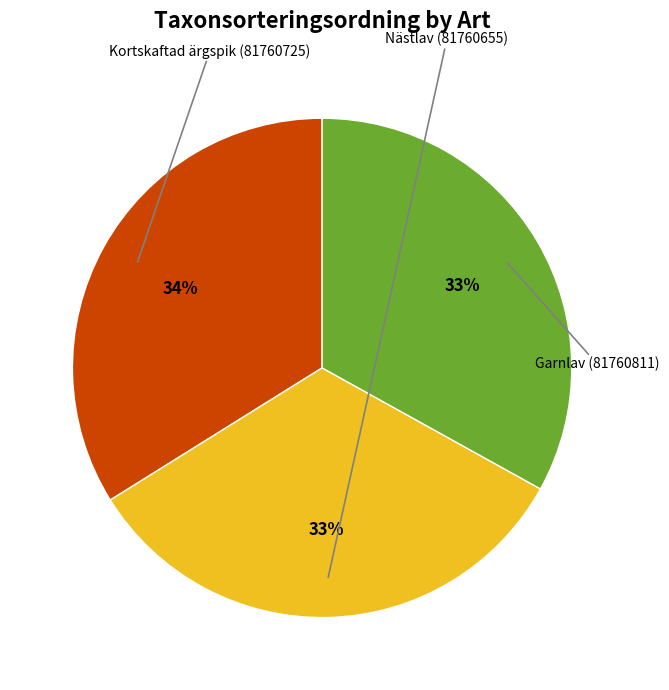

To the nearest percent, what is the average slice percentage?

33%